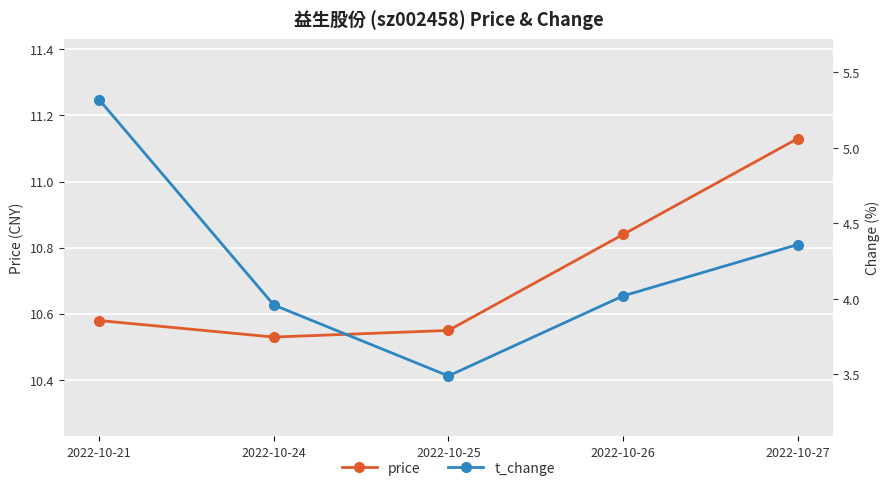

What is the difference between the maximum and minimum values in the price series?

0.6